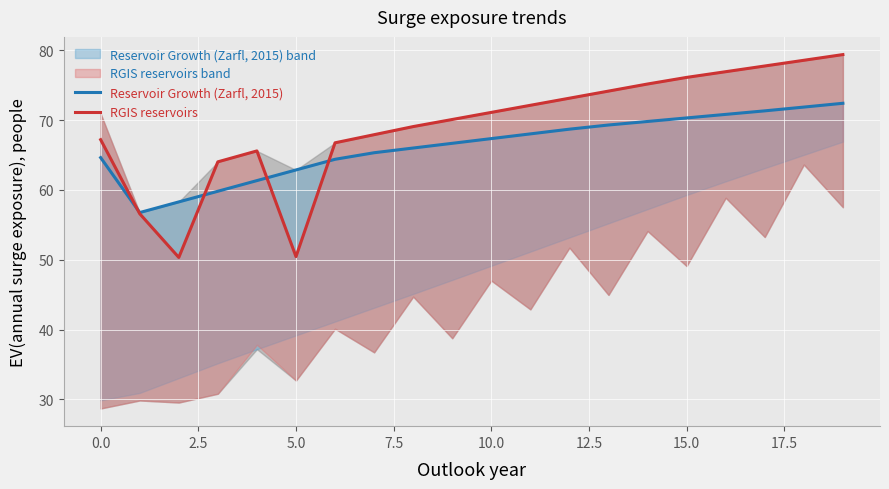

What position from the right is 14?

6